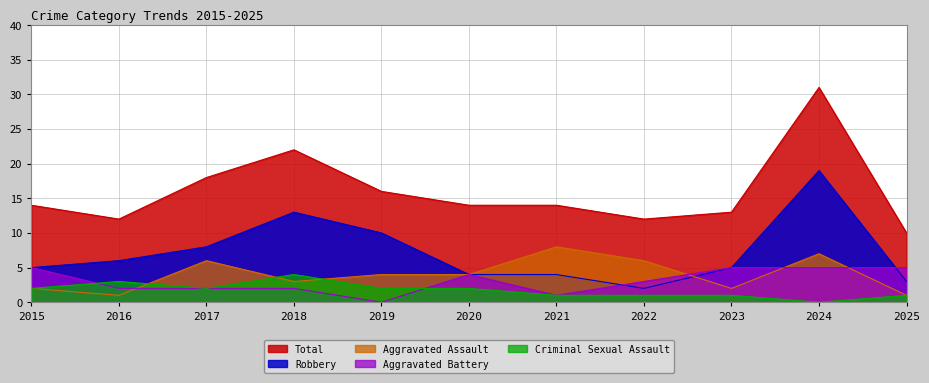

Is it true that Total equals 31 at 2024?

True